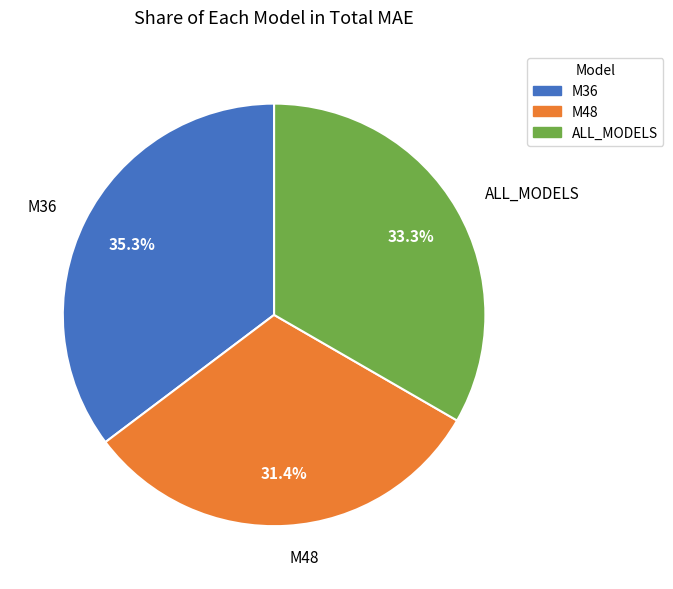

Count the number of slices in the pie.

3